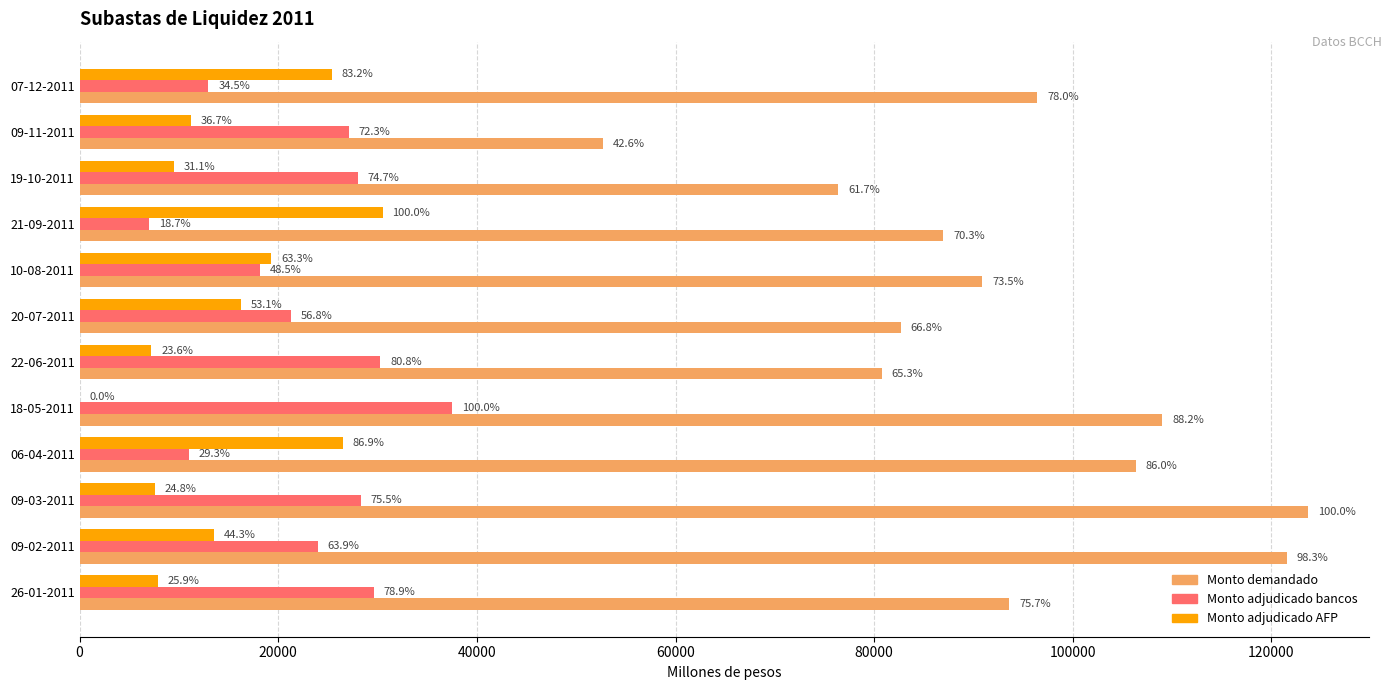

What are all the series names shown in the legend?

Monto demandado, Monto adjudicado bancos, Monto adjudicado AFP